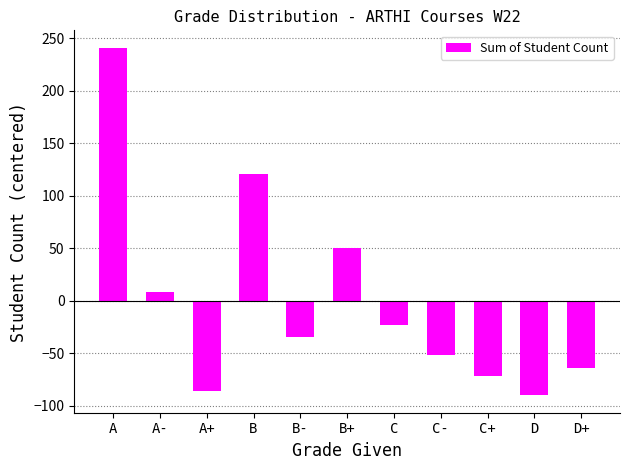

The value at C+ is -71.9. True or false?

True